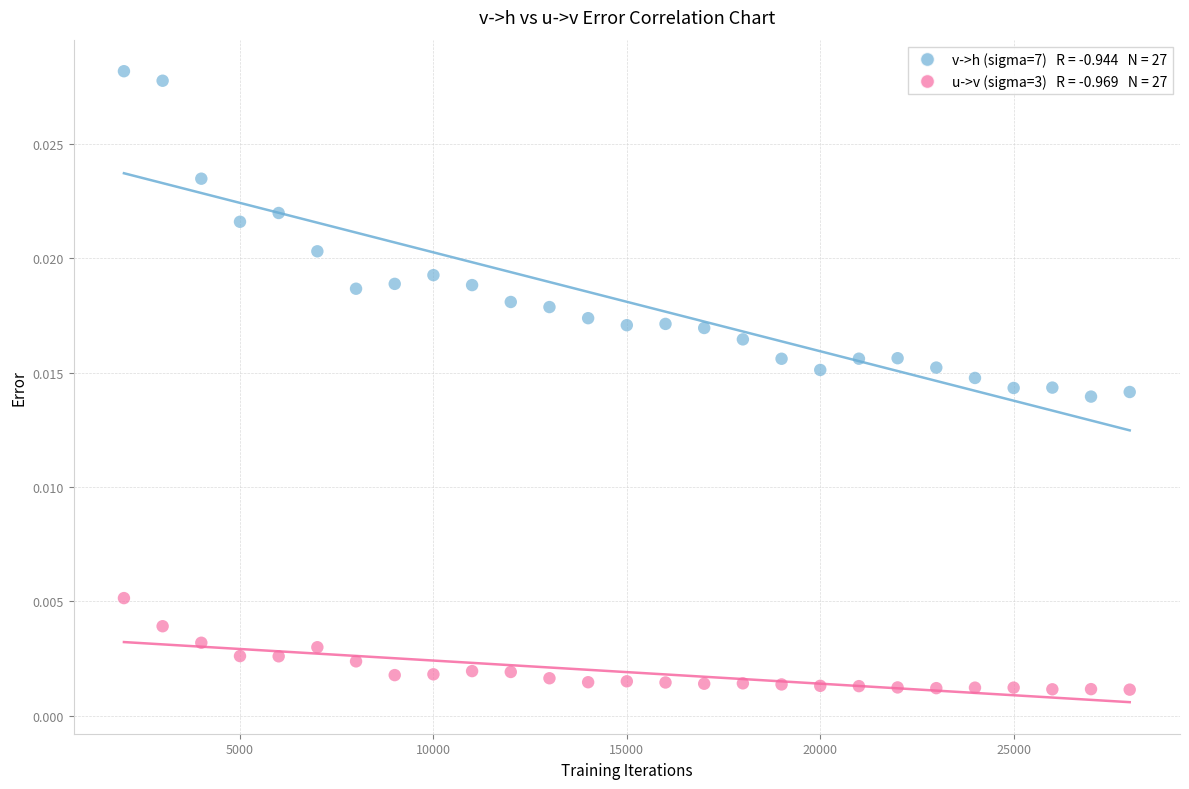

Across all data points, what is the range of X values (max minus min)?

26000.0